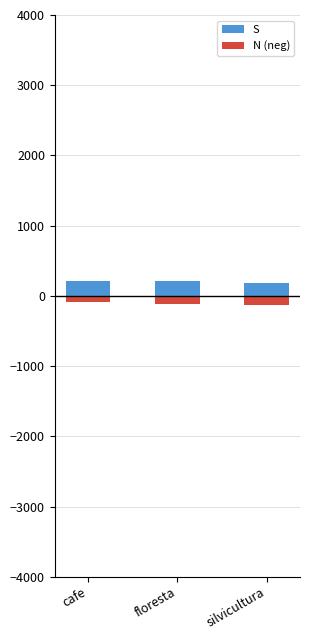

What is the difference between the maximum and second lowest values in the S series?

11